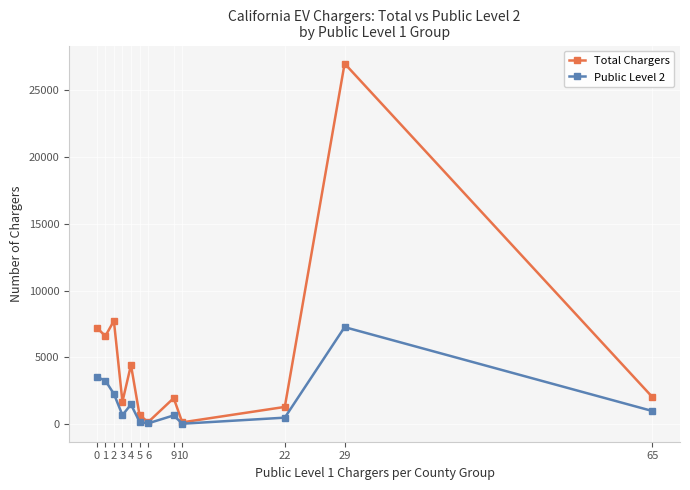

Which series has the largest range (max minus min)?

Total Chargers